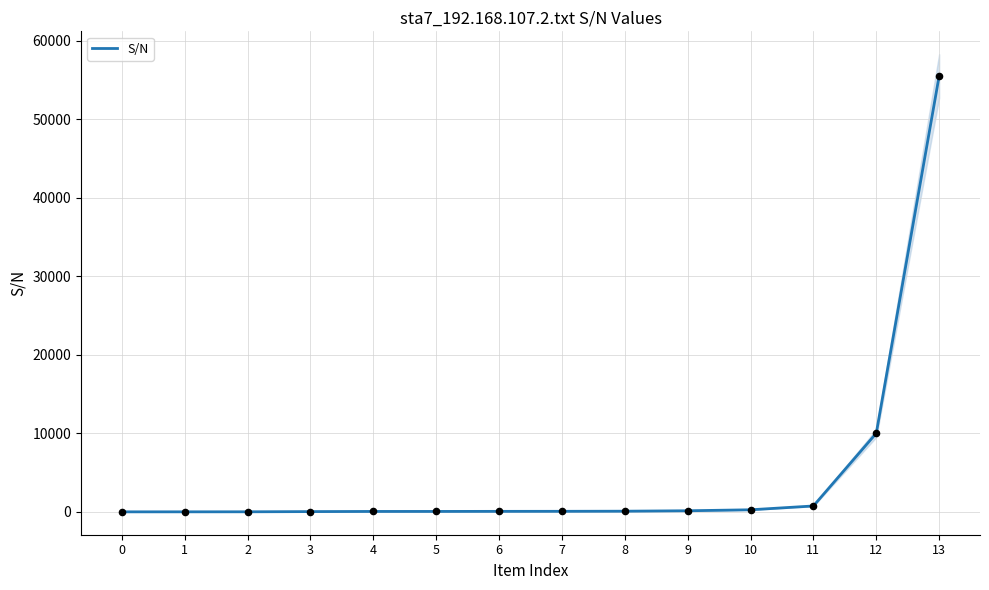

What is the change in value from 7 to 8?

+15